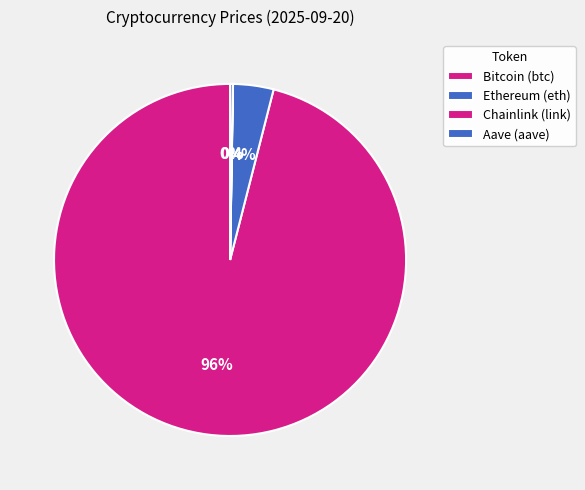

Does any single category account for the majority?

Yes